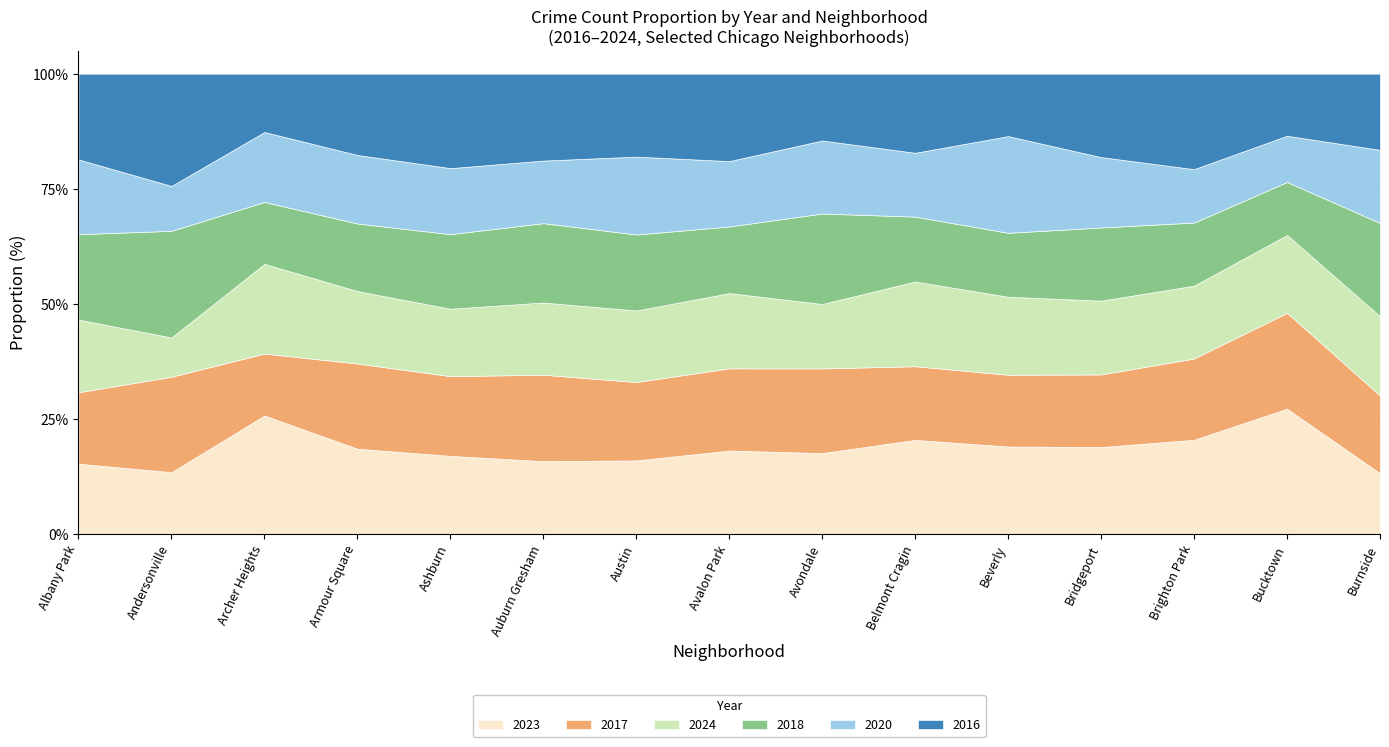

Reading left to right, extract all data points from this chart.

2023: Albany Park=231	Andersonville=11	Archer Heights=132	Armour Square=87	Ashburn=228	Auburn Gresham=823	Austin=1848	Avalon Park=144	Avondale=208	Belmont Cragin=536	Beverly=56	Bridgeport=153	Brighton Park=358	Bucktown=111	Burnside=39
2017: Albany Park=235	Andersonville=17	Archer Heights=69	Armour Square=87	Ashburn=233	Auburn Gresham=978	Austin=1972	Avalon Park=142	Avondale=218	Belmont Cragin=420	Beverly=46	Bridgeport=128	Brighton Park=309	Bucktown=85	Burnside=50
2024: Albany Park=239	Andersonville=7	Archer Heights=100	Armour Square=74	Ashburn=197	Auburn Gresham=817	Austin=1799	Avalon Park=130	Avondale=166	Belmont Cragin=483	Beverly=50	Bridgeport=130	Brighton Park=277	Bucktown=69	Burnside=51
2018: Albany Park=281	Andersonville=19	Archer Heights=69	Armour Square=69	Ashburn=218	Auburn Gresham=898	Austin=1912	Avalon Park=115	Avondale=233	Belmont Cragin=370	Beverly=41	Bridgeport=129	Brighton Park=240	Bucktown=47	Burnside=60
2020: Albany Park=246	Andersonville=8	Archer Heights=78	Armour Square=70	Ashburn=193	Auburn Gresham=708	Austin=1959	Avalon Park=113	Avondale=188	Belmont Cragin=364	Beverly=62	Bridgeport=124	Brighton Park=203	Bucktown=41	Burnside=47
2016: Albany Park=282	Andersonville=20	Archer Heights=65	Armour Square=83	Ashburn=276	Auburn Gresham=983	Austin=2086	Avalon Park=151	Avondale=172	Belmont Cragin=451	Beverly=40	Bridgeport=147	Brighton Park=363	Bucktown=55	Burnside=49